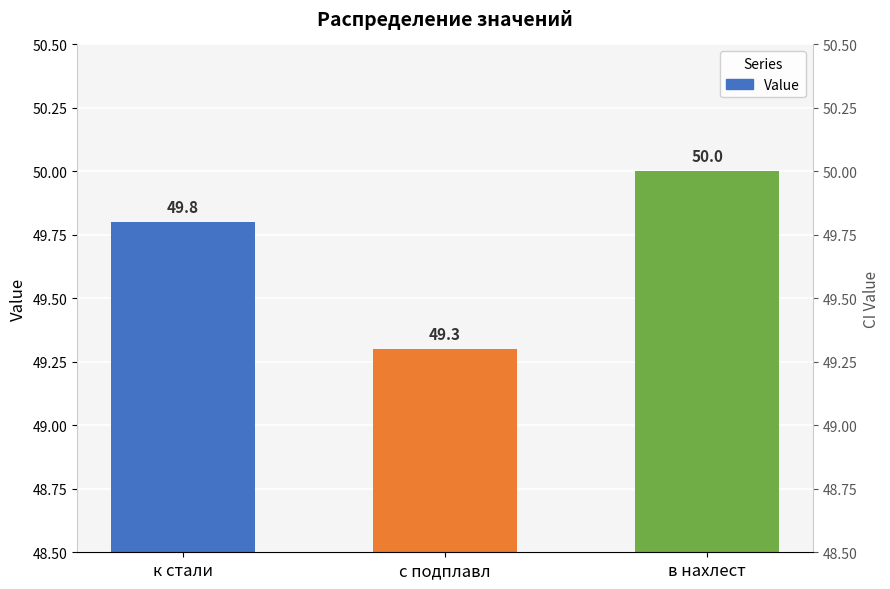

List the labels in order of value, largest first.

в нахлест, к стали, с подплавл